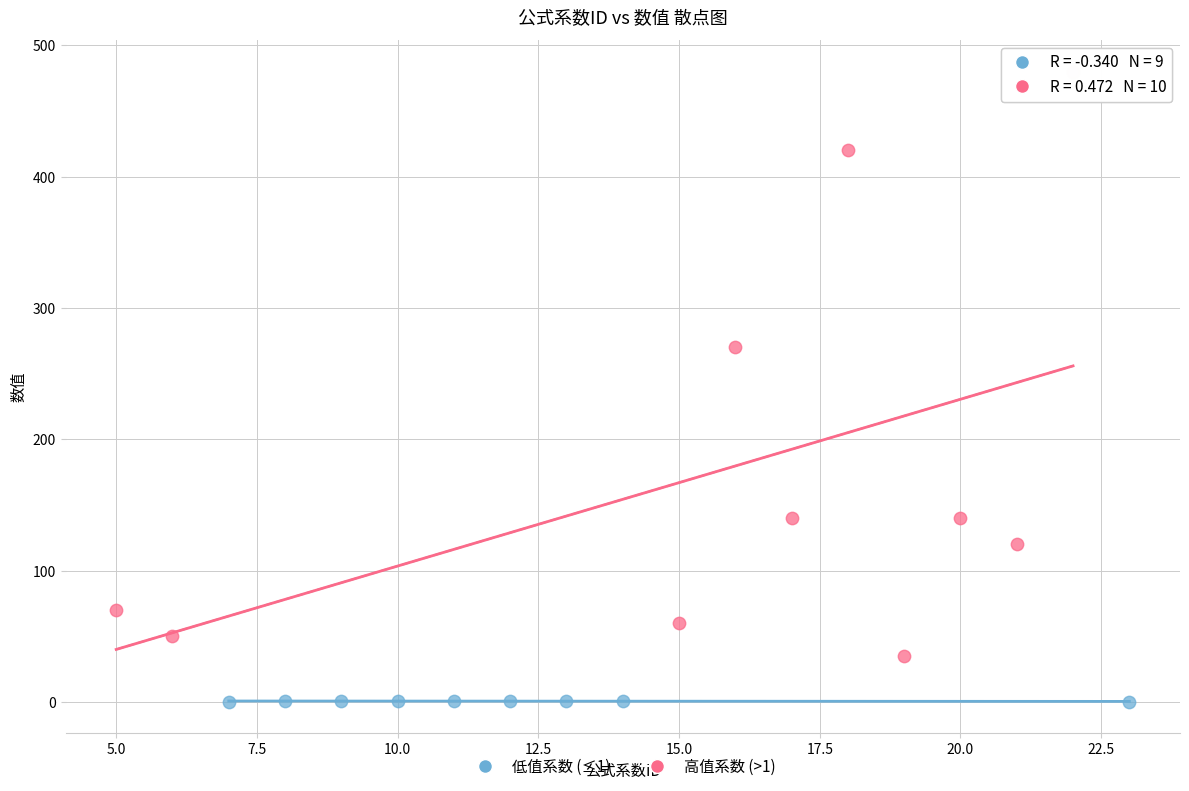

Which series contains the lowest Y value?

低值系数 (≤1)